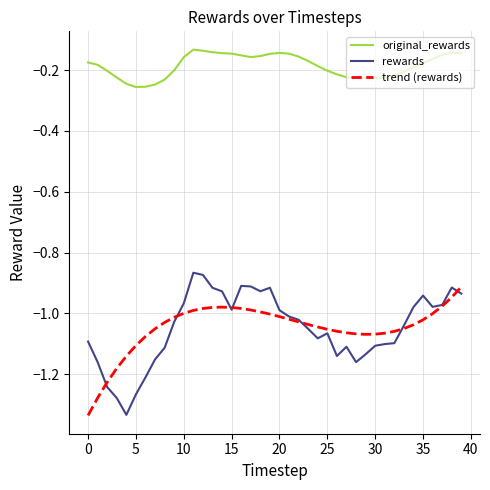

True or false: original_rewards and trend (rewards) intersect in this chart.

False